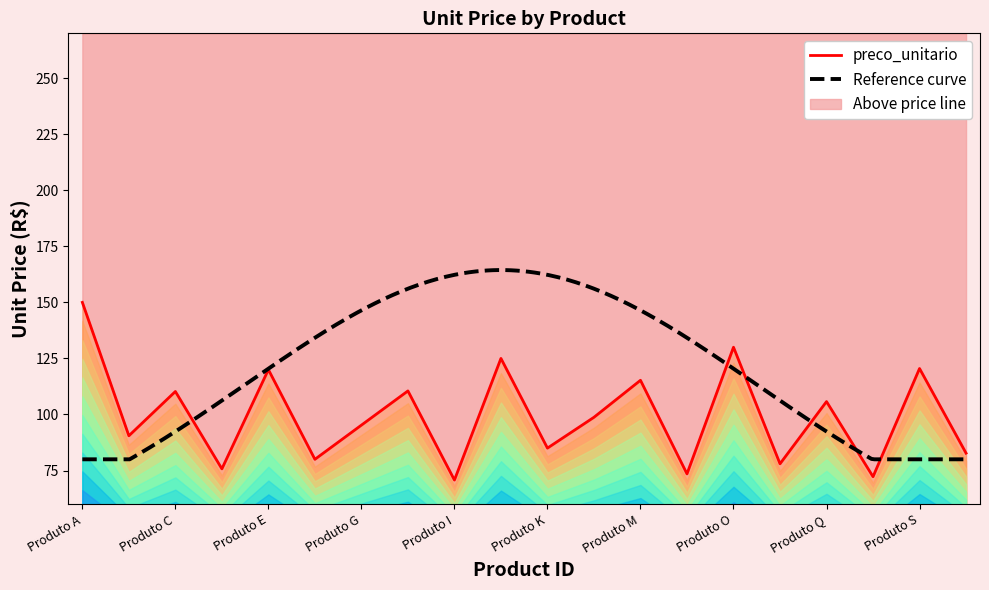

At which category does the data reach its first local valley?

Produto B